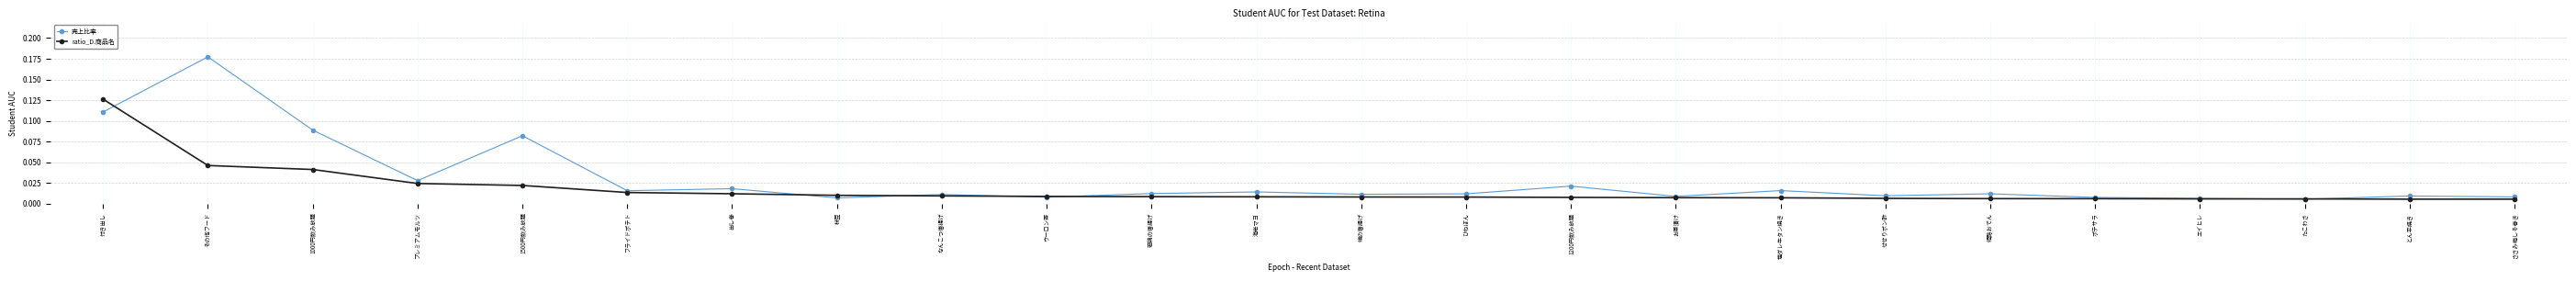

What position from the left is ささみ梅しそ巻き?

24